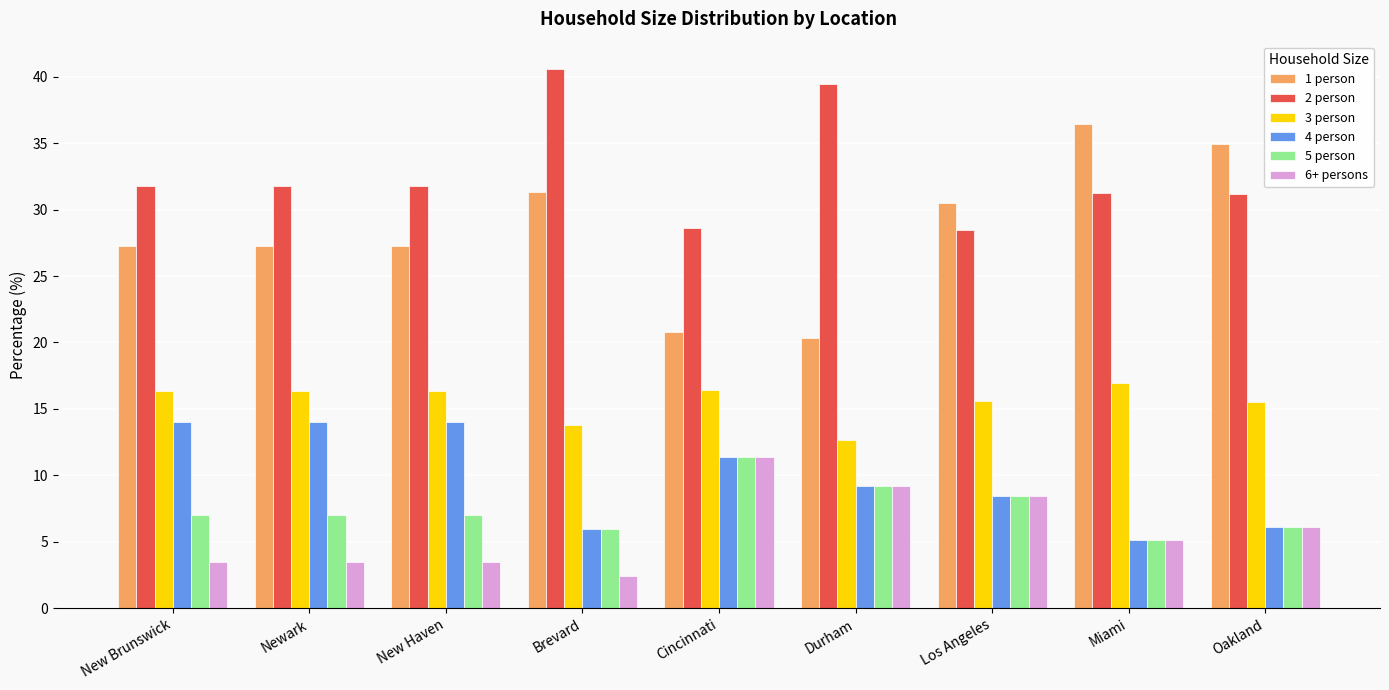

What is the spread (max minus min) of values at Durham?

30.3